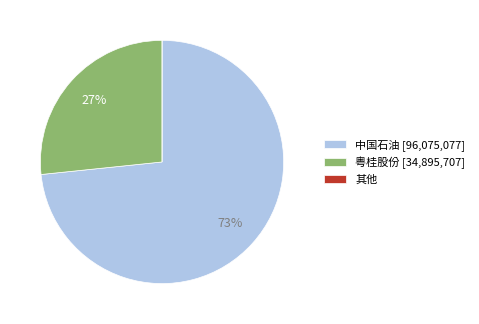

Which slice is the largest?

中国石油 [96,075,077]